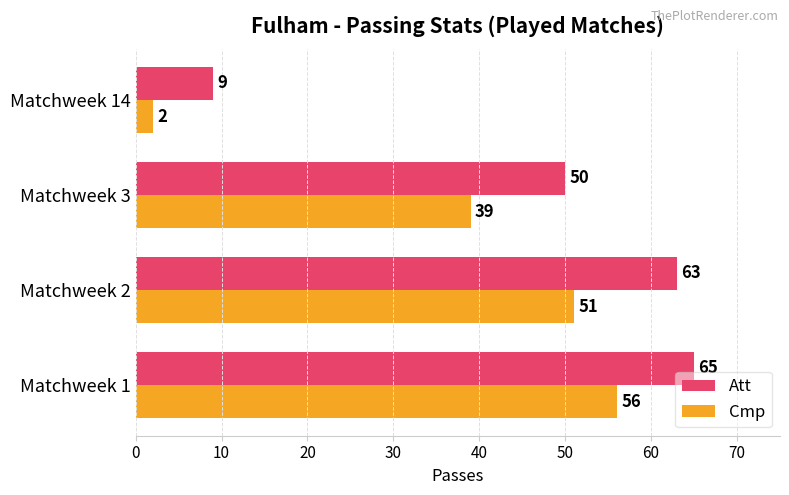

How many categories are shown in the chart?

4